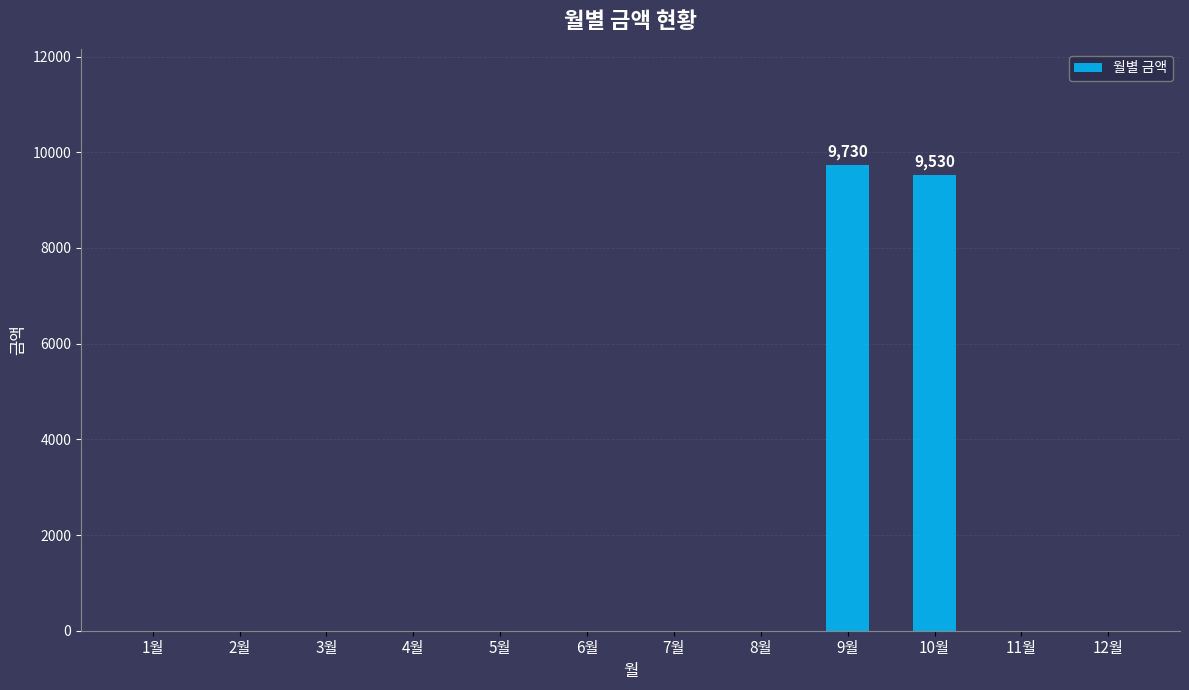

Is it true that the value at 5월 is 0?

True